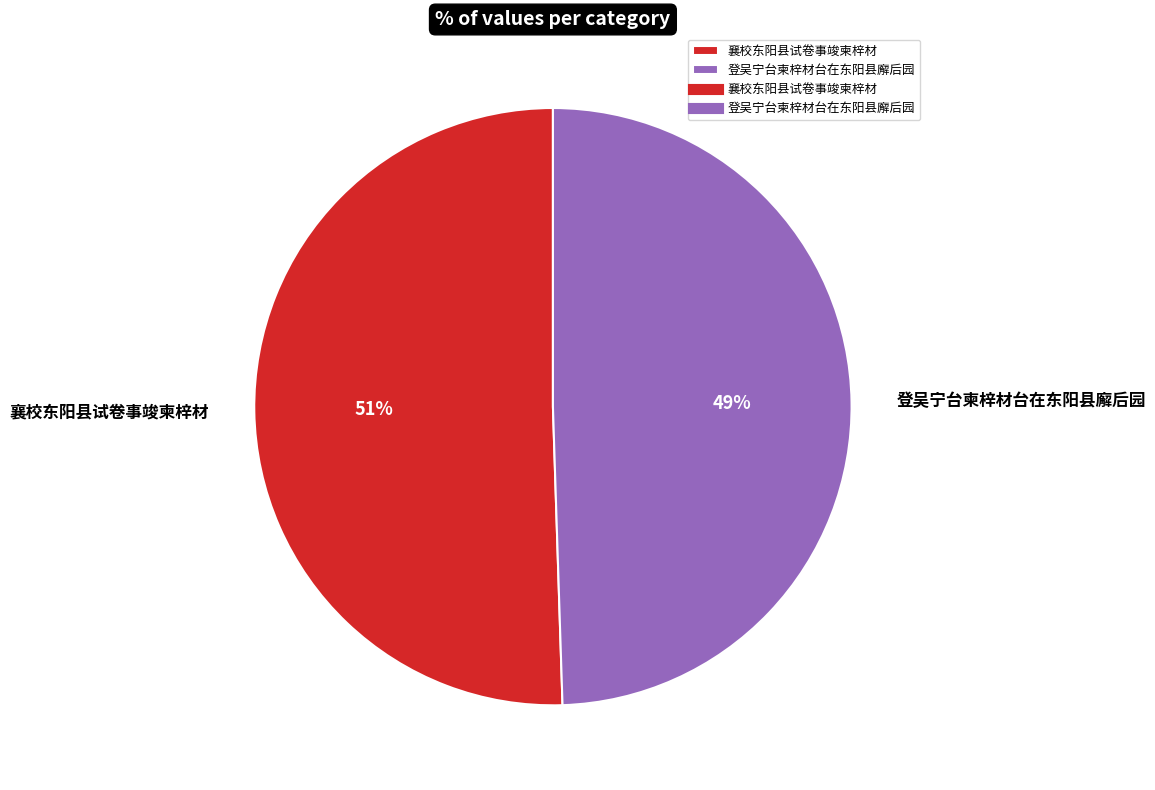

Is there any slice that represents more than half of the pie?

Yes